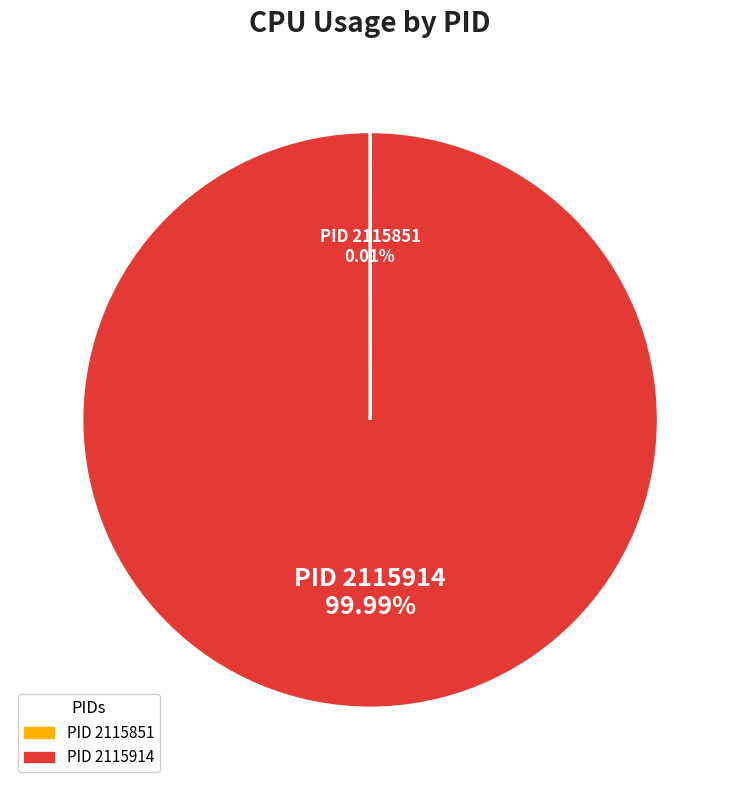

Does any single category account for the majority?

Yes